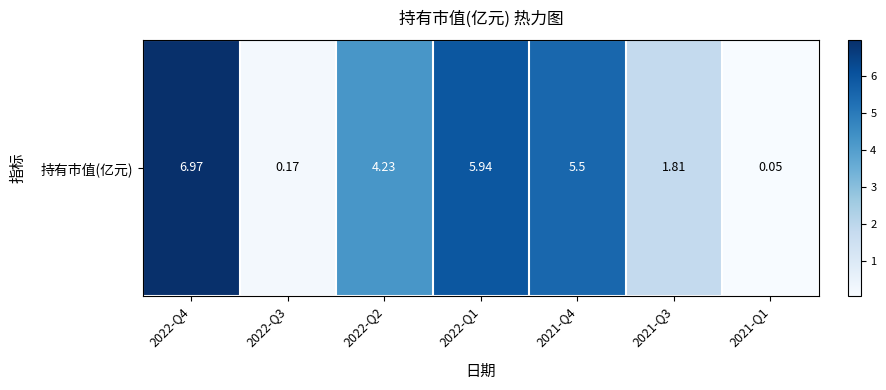

Count the number of data series in this chart.

1